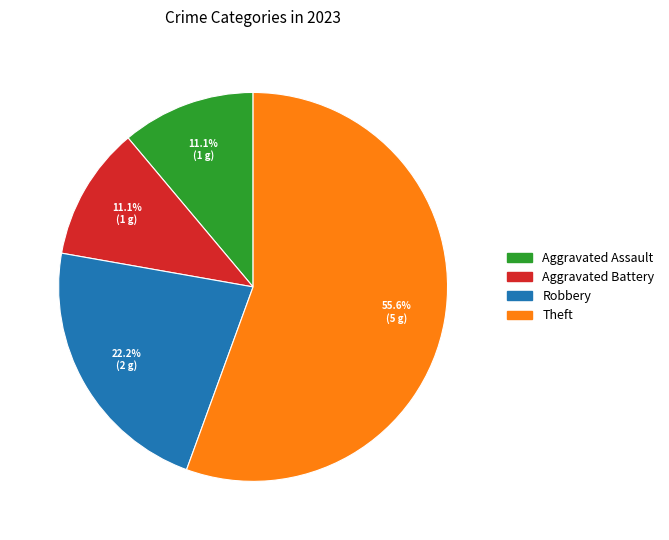

How many segments does this pie chart have?

4